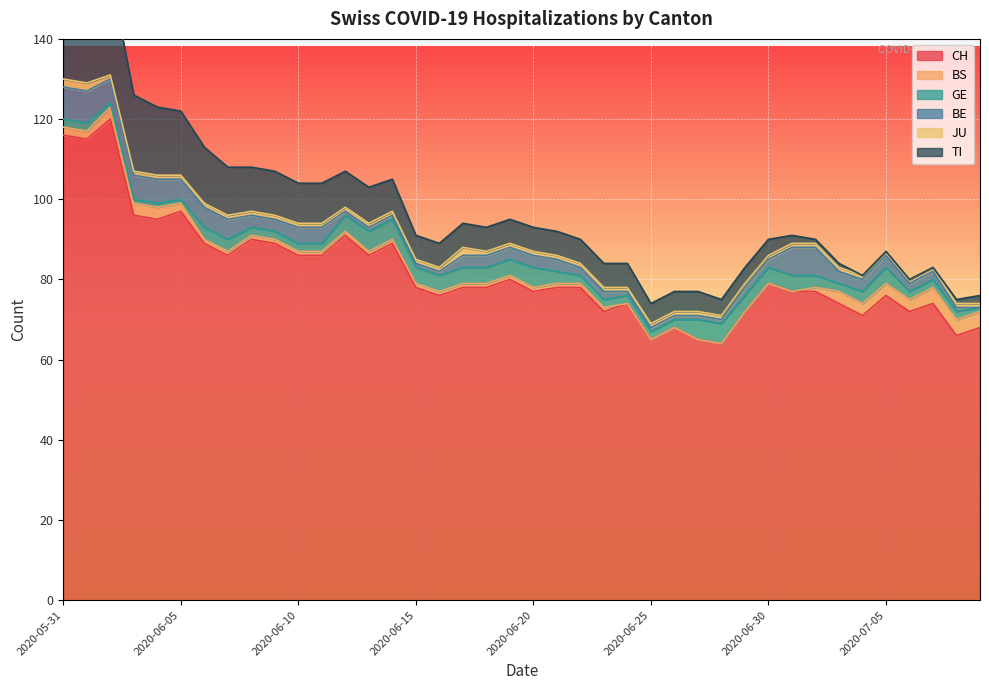

In CH, how many points are lower than both neighbors (excluding endpoints)?

12